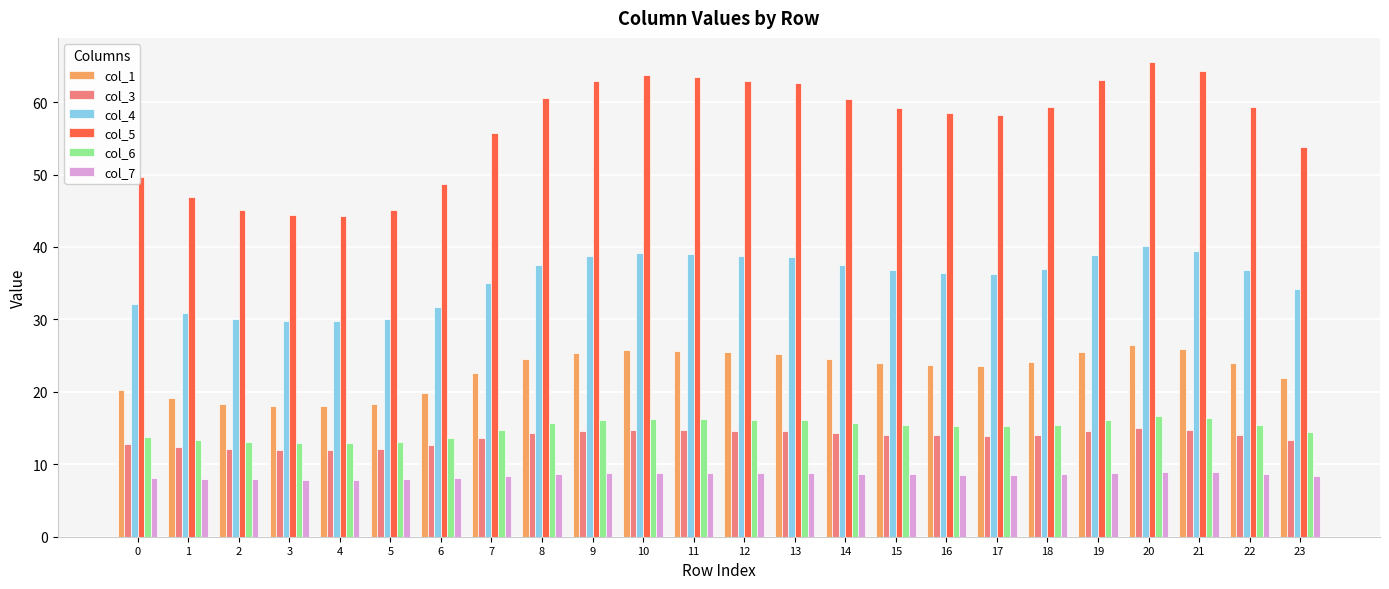

Count the number of categories in the chart.

24